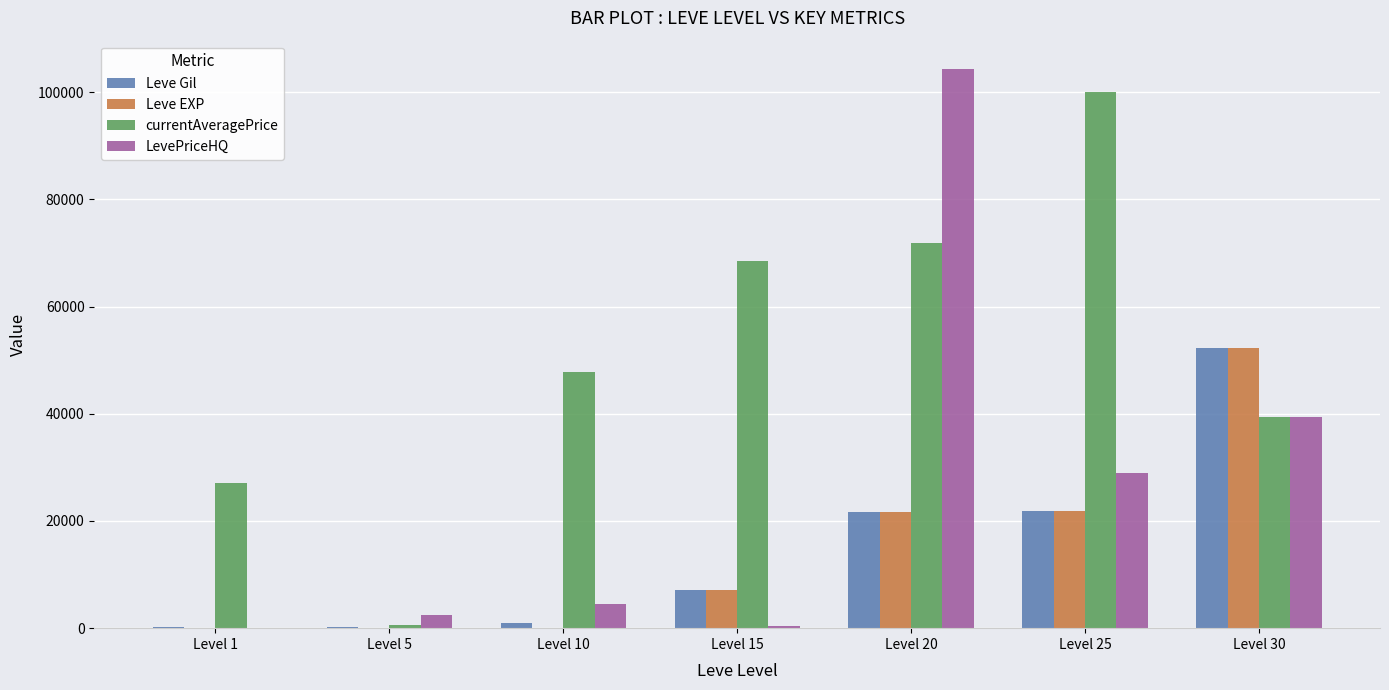

What is the difference between the LevePriceHQ values at Level 25 and Level 5?

26601